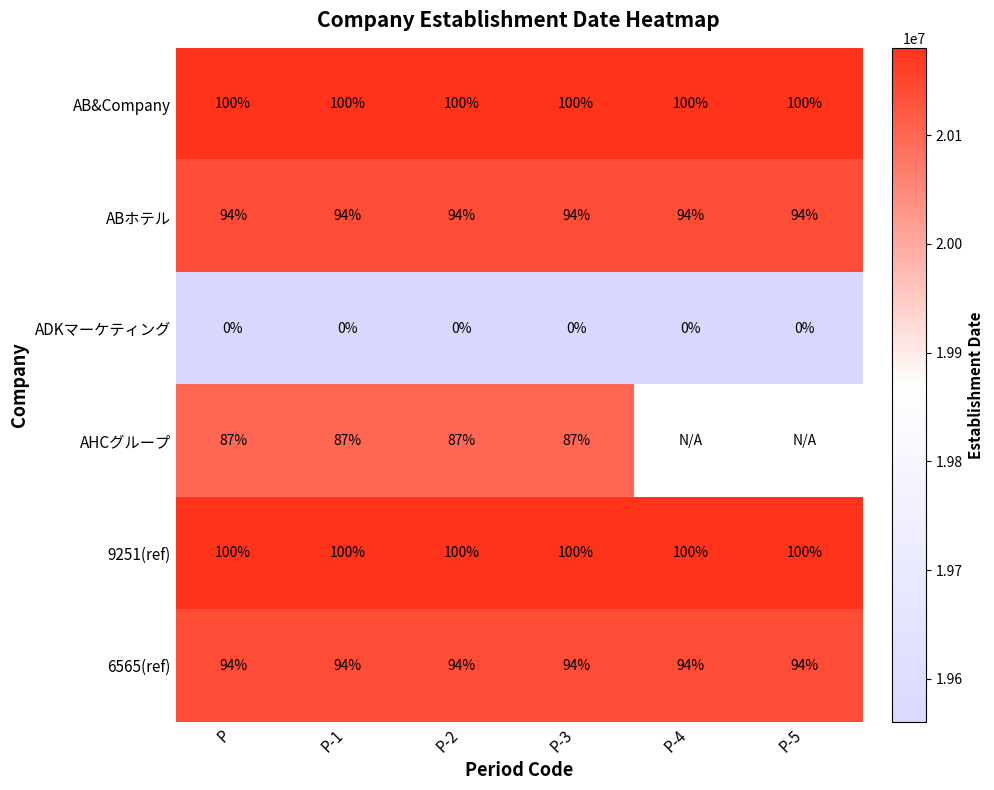

What is the spread (max minus min) of values at P-2?

100